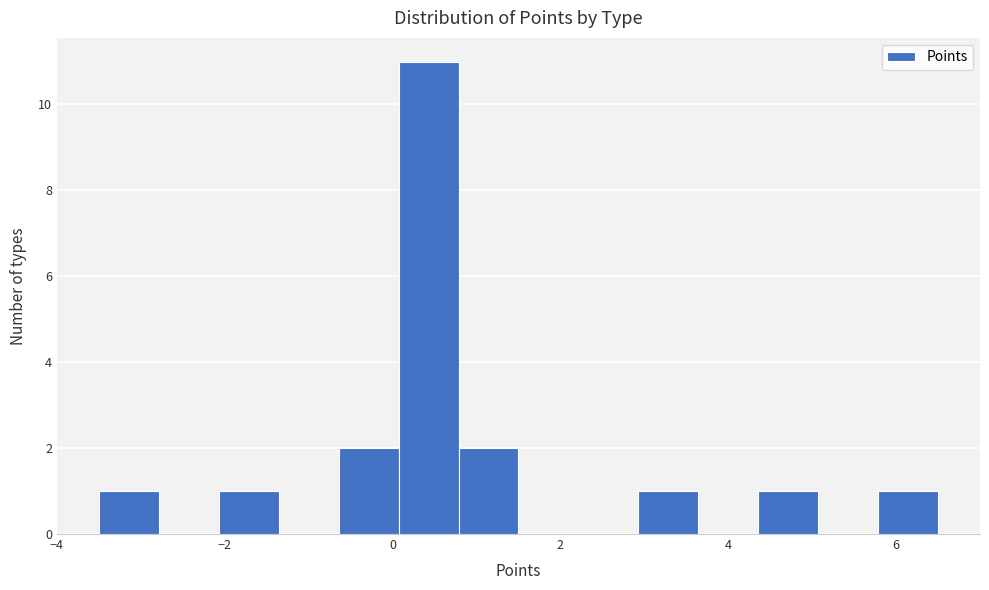

Read against the x-axis, roughly where is the centre of the tallest bar?

0.4